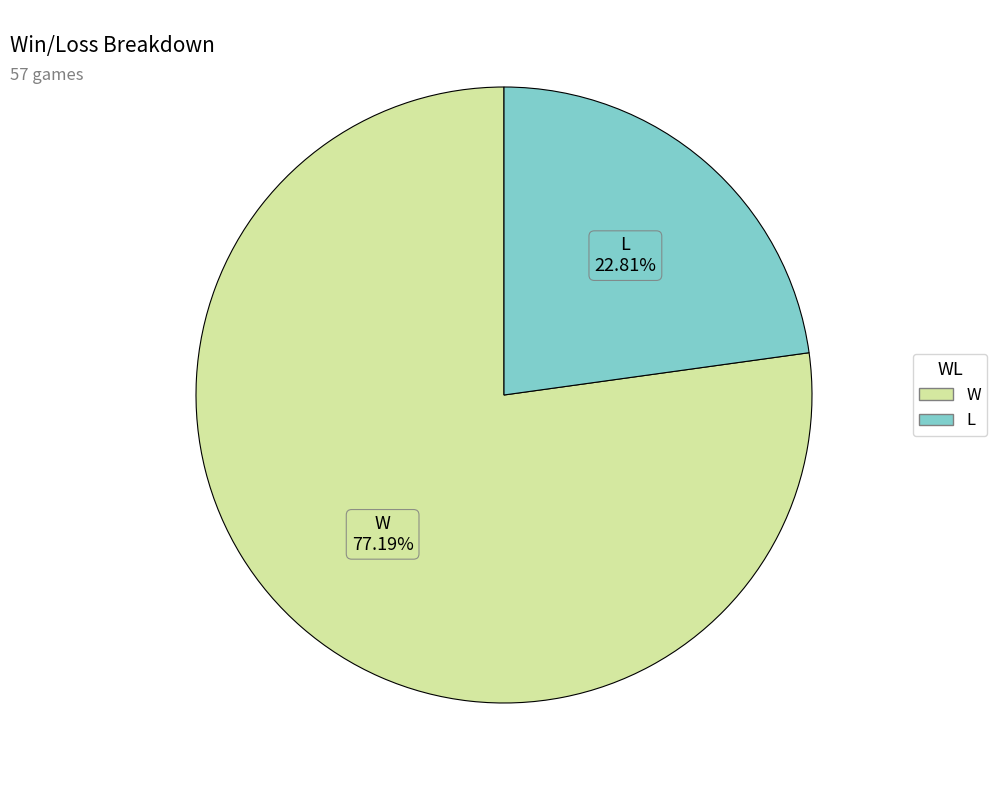

True or false: W accounts for 77% of the total.

True